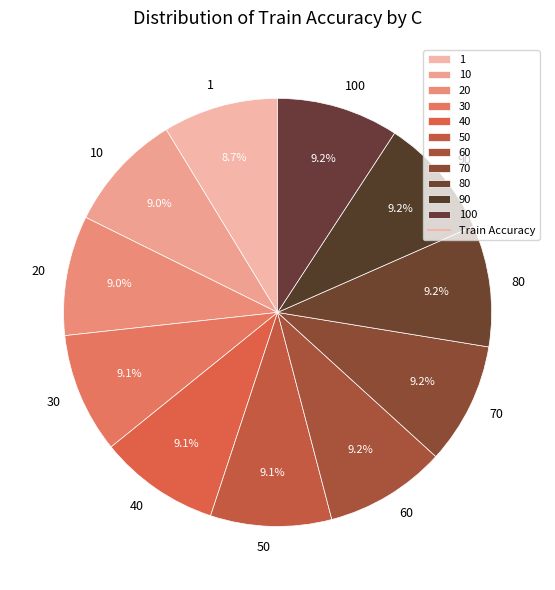

What is the ratio of the value at 20 to the value at 1?

1.0